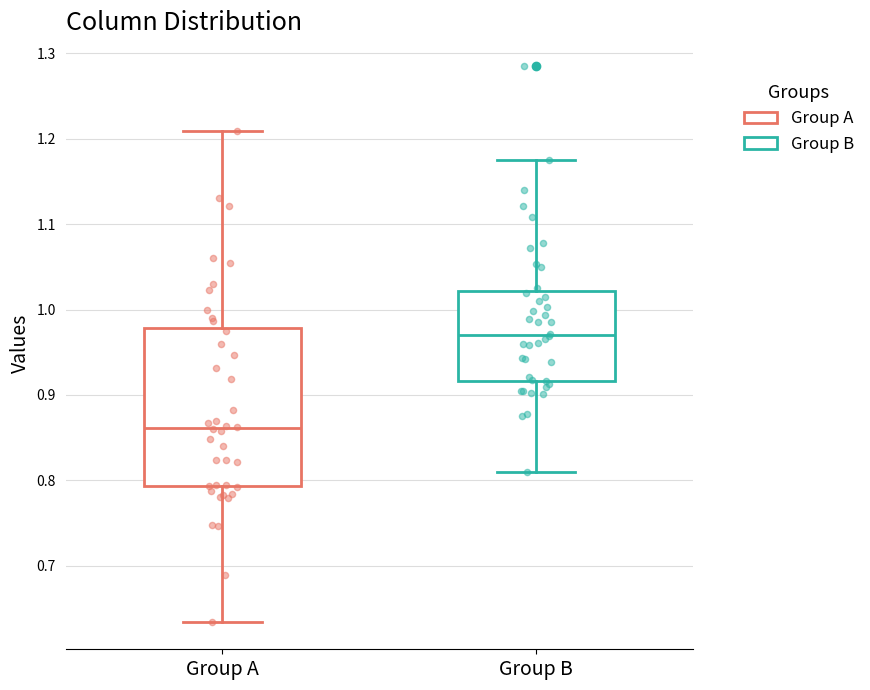

Which box's median line is the lowest?

Group A